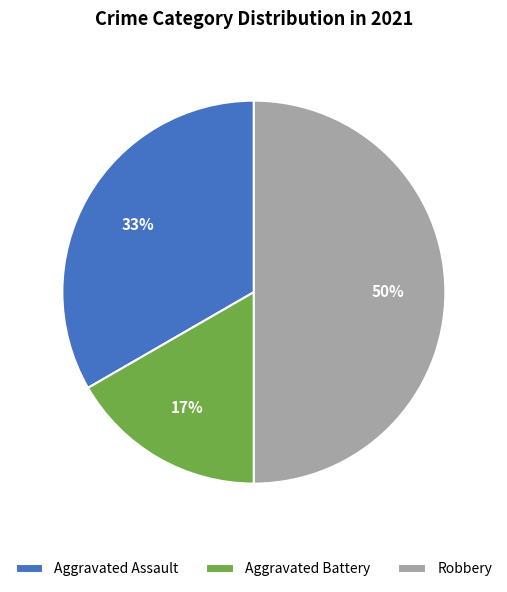

How many slices are in this pie chart?

3